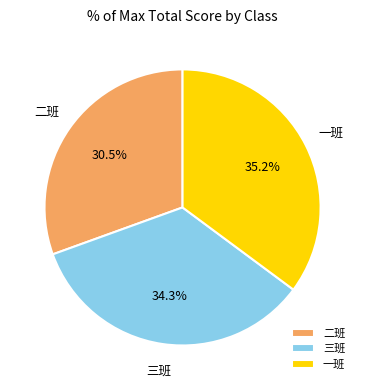

What percentage is the 三班 slice, to the nearest percent?

34%